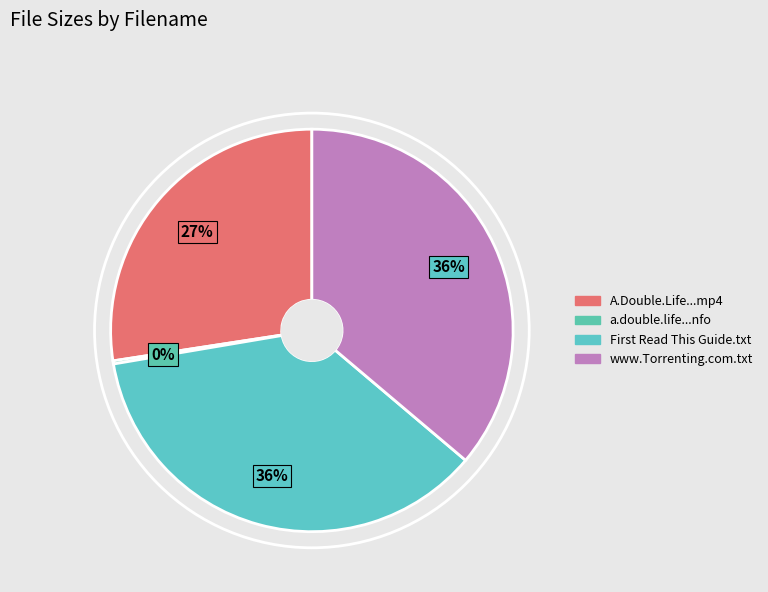

How many segments does this pie chart have?

4